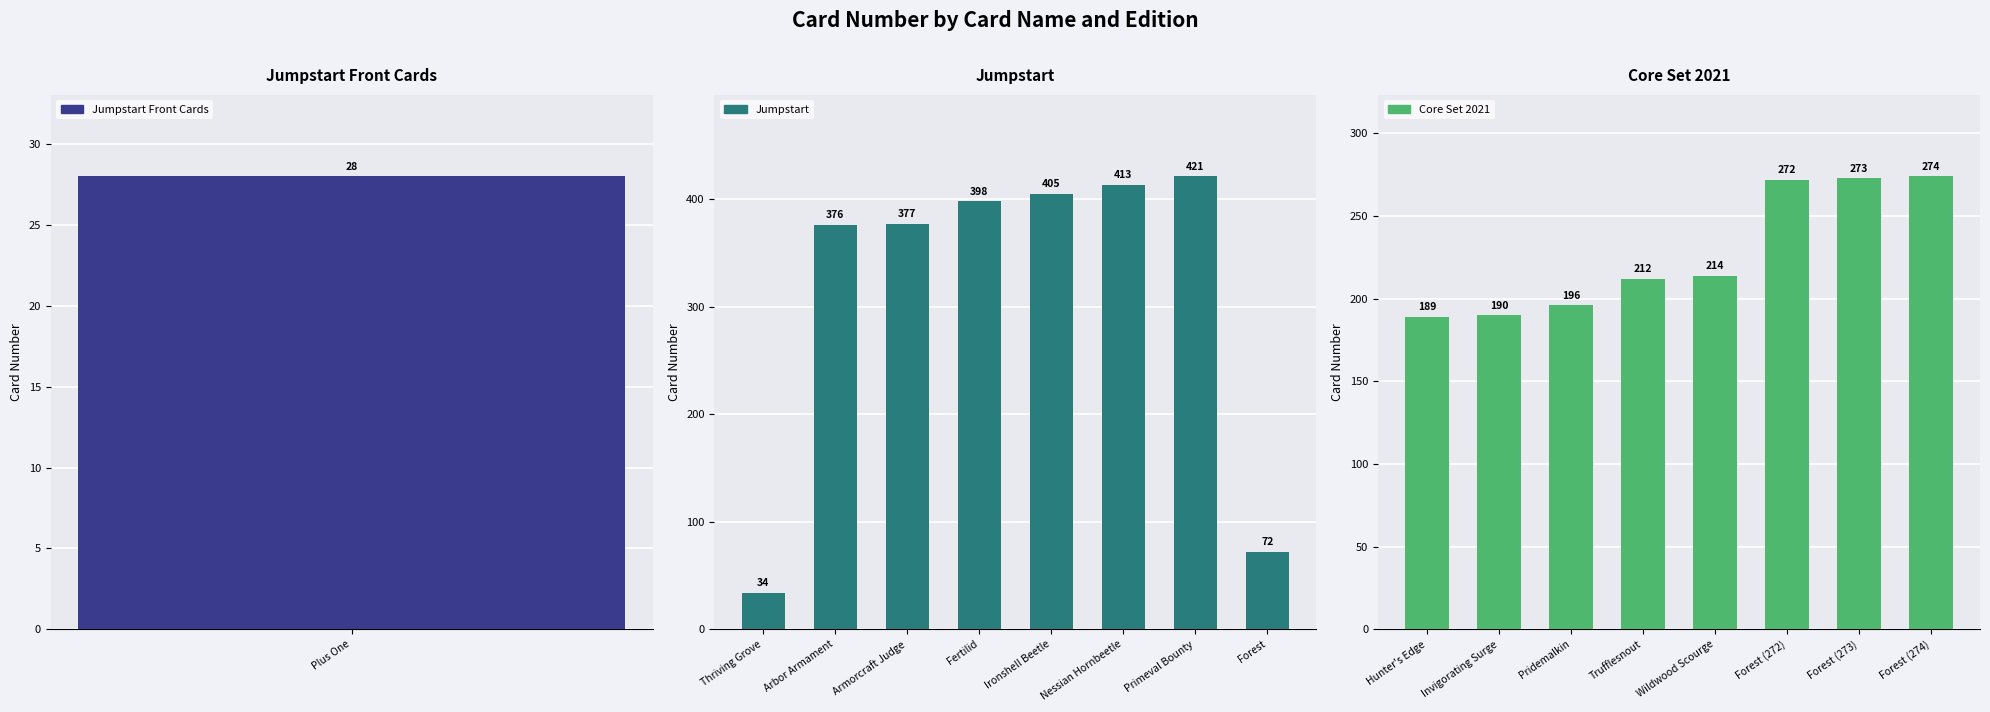

What is the approximate value of Jumpstart at Nessian Hornbeetle, to the nearest 50?

400